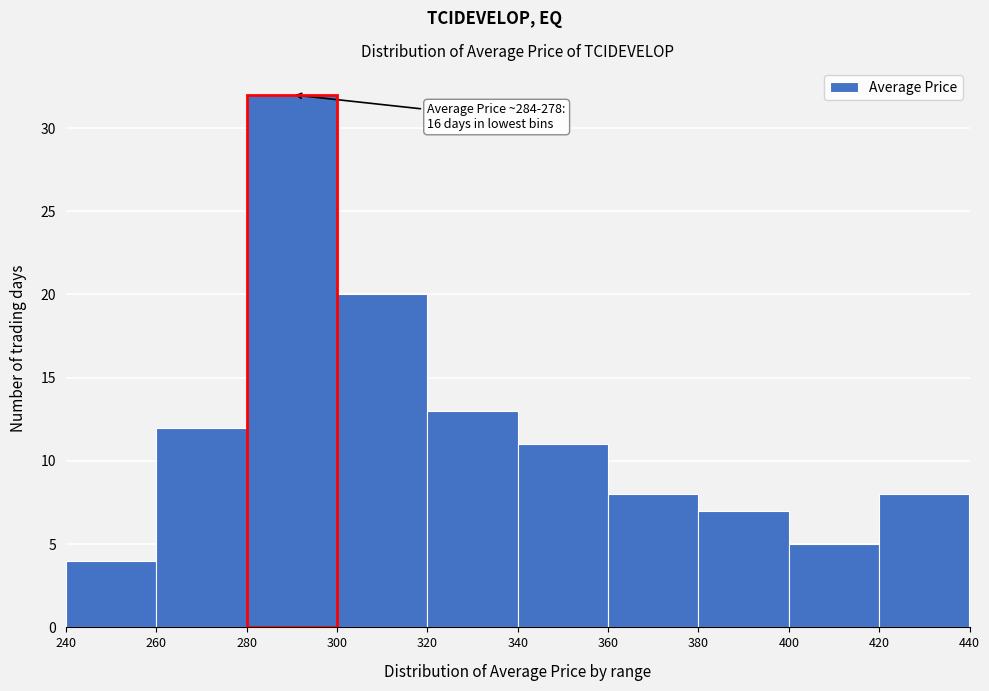

Over which range of the x-axis is the bar tallest?

280 to 300